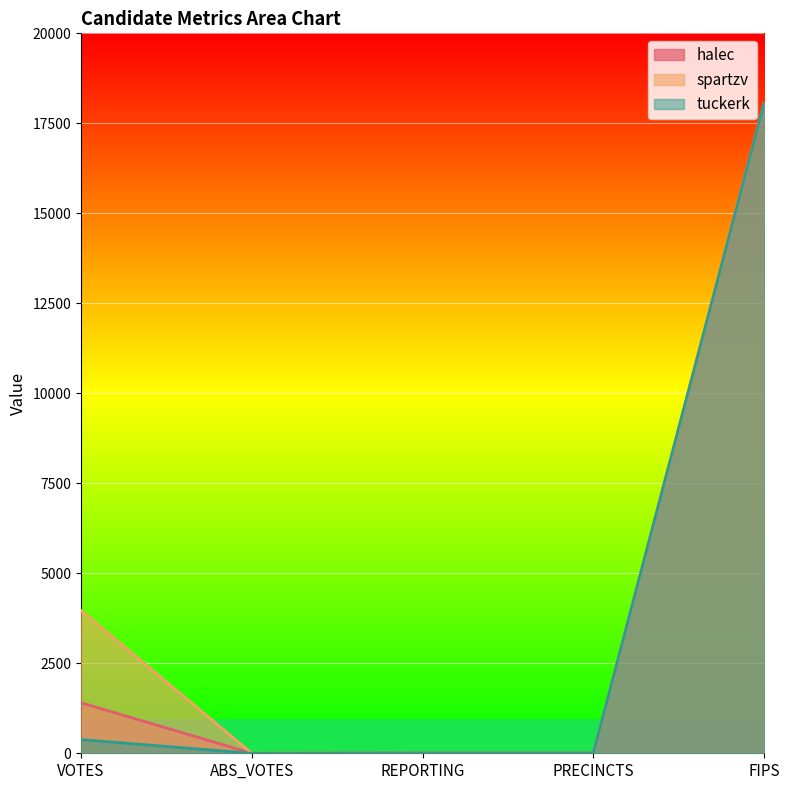

Which label corresponds to the largest value in the chart?

FIPS